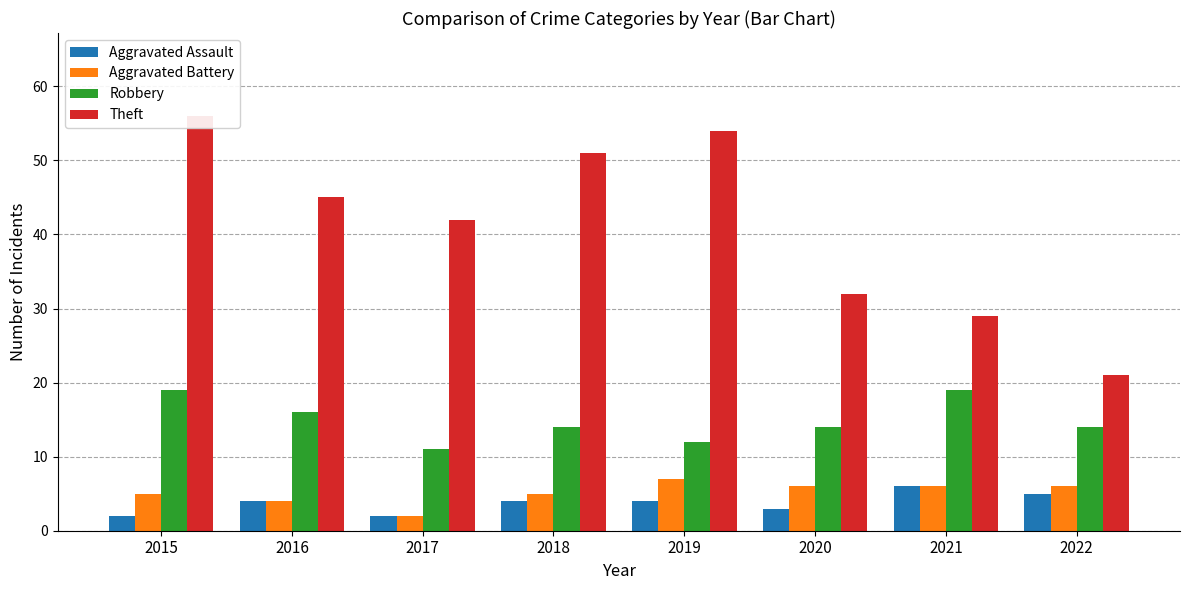

What is the sum of the Aggravated Battery values at 2016 and 2018?

9